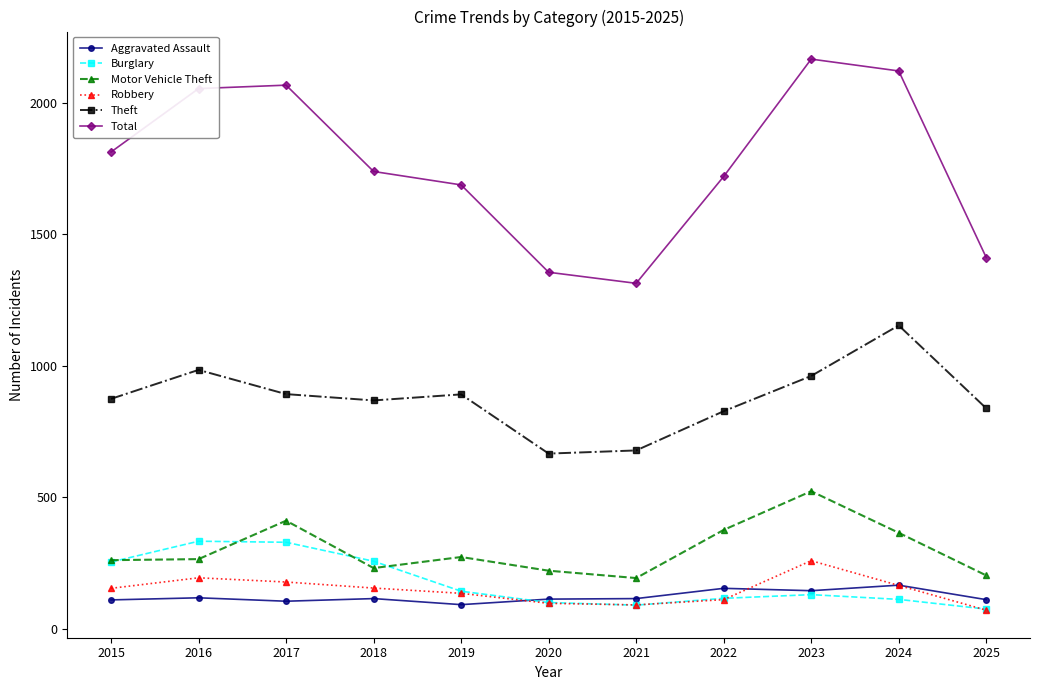

The Motor Vehicle Theft series shows 411 at 2017. True or false?

True